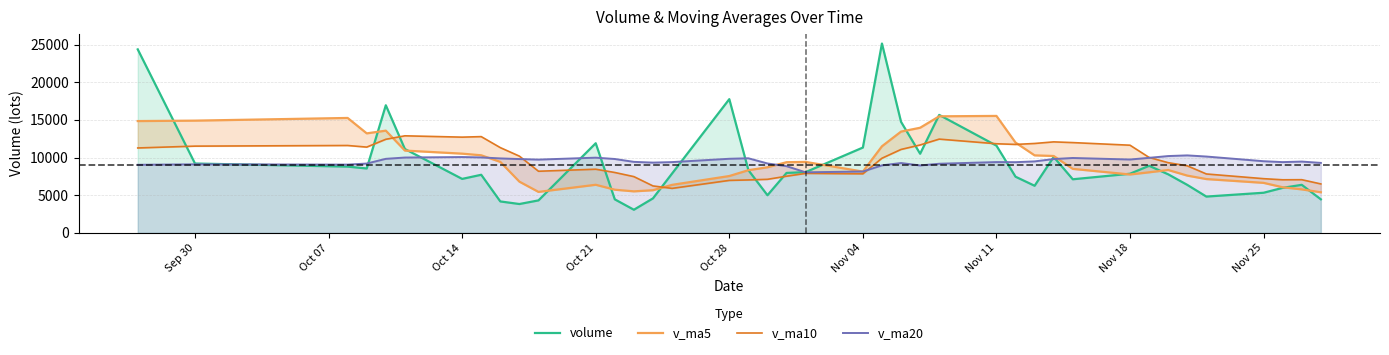

What is the highest value of the v_ma20 series?

10284.5